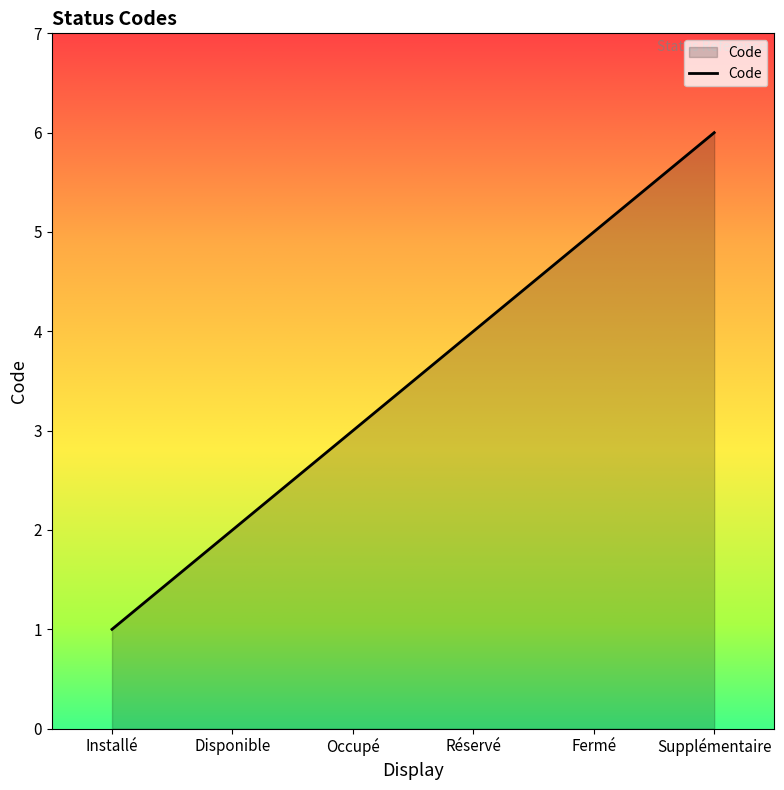

True or false: the data has more than 0 interior local peaks.

False